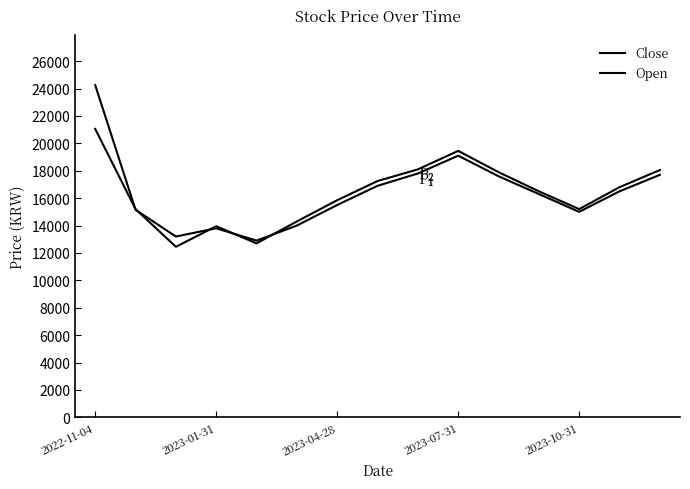

At how many categories does at least one series exceed 15189?

11